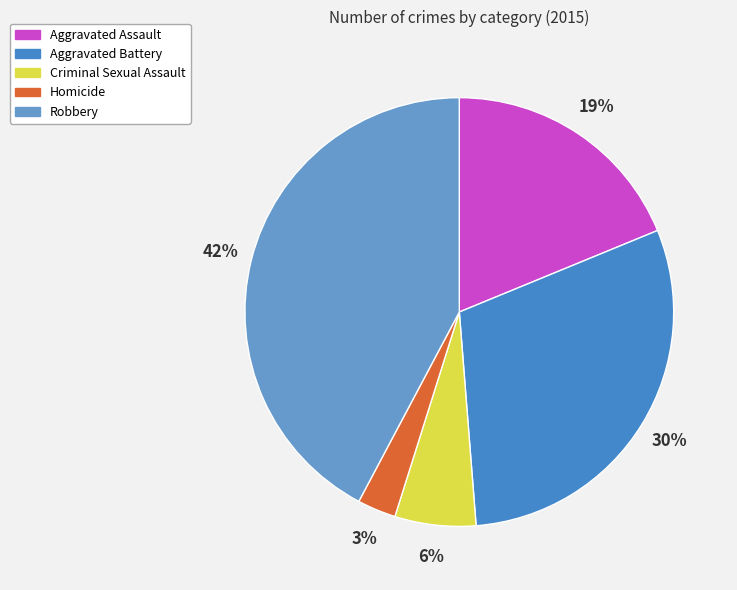

How many segments does this pie chart have?

5